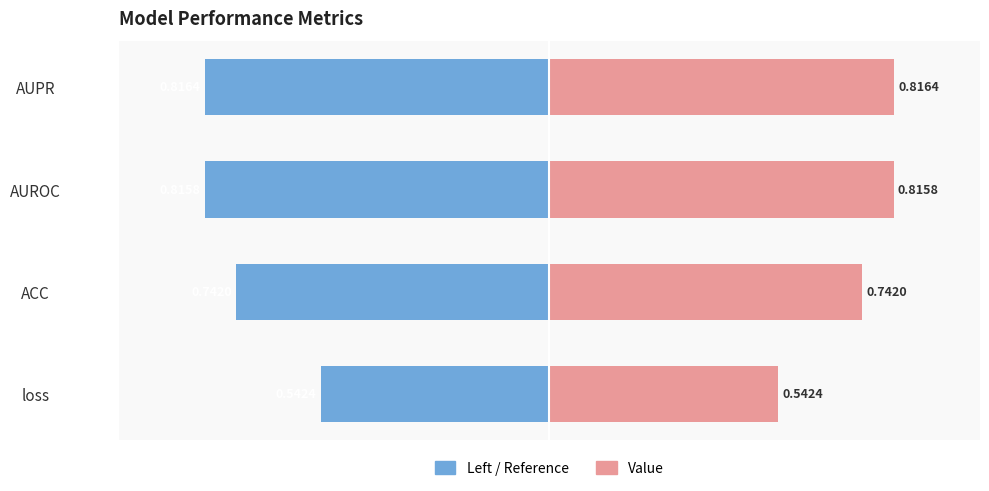

How many Value (right) values are between 0 and 1?

4